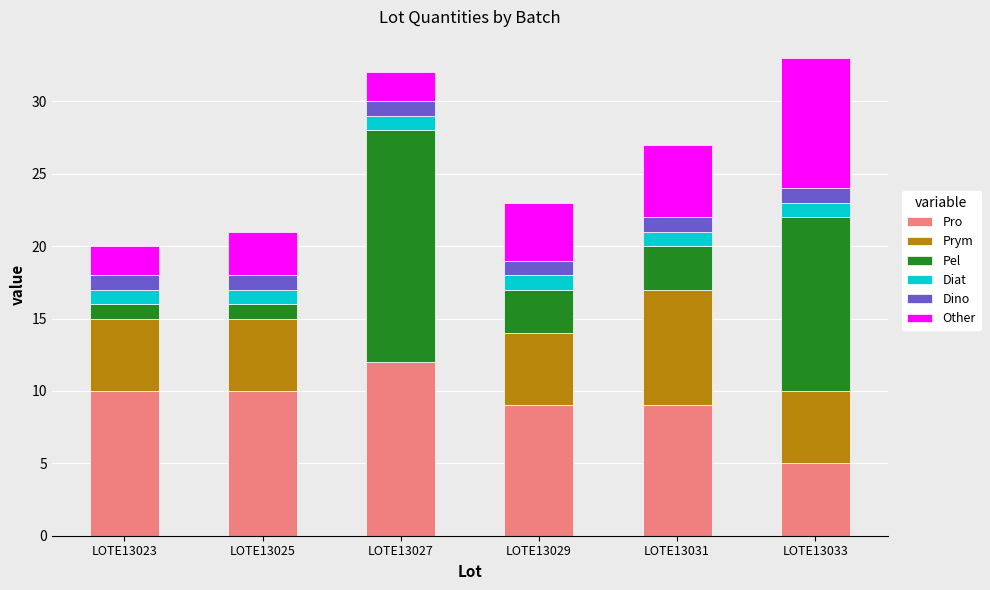

What is the total value across all series at LOTE13029?

23